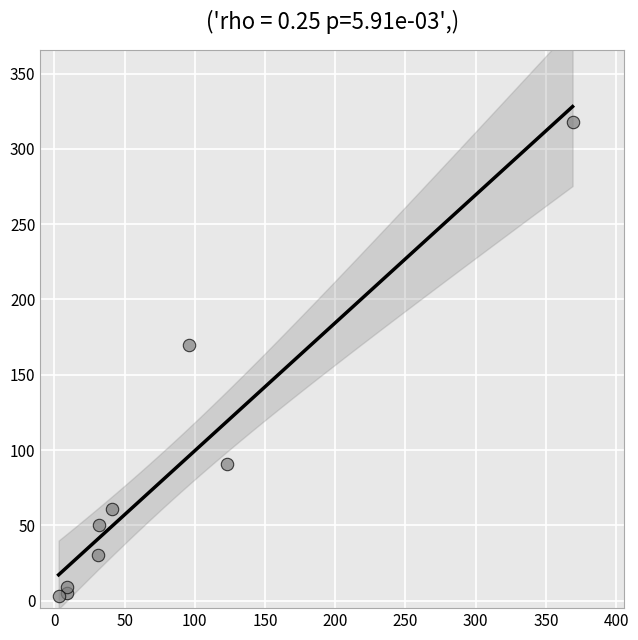

What is the average X value?

79